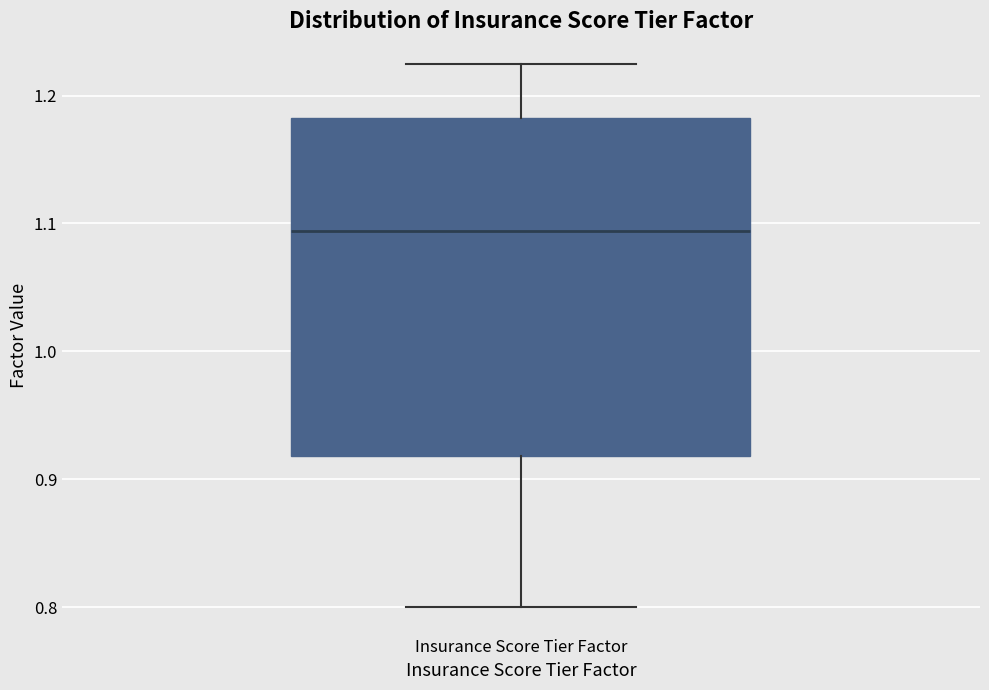

Read this box plot against the y-axis: the position of the median line, the range covered by the box, and the ends of both whiskers. The values are not printed on the chart, so give them approximately, as read against the axis.

median 1.09, box 0.92 to 1.18, whiskers 0.80 to 1.23